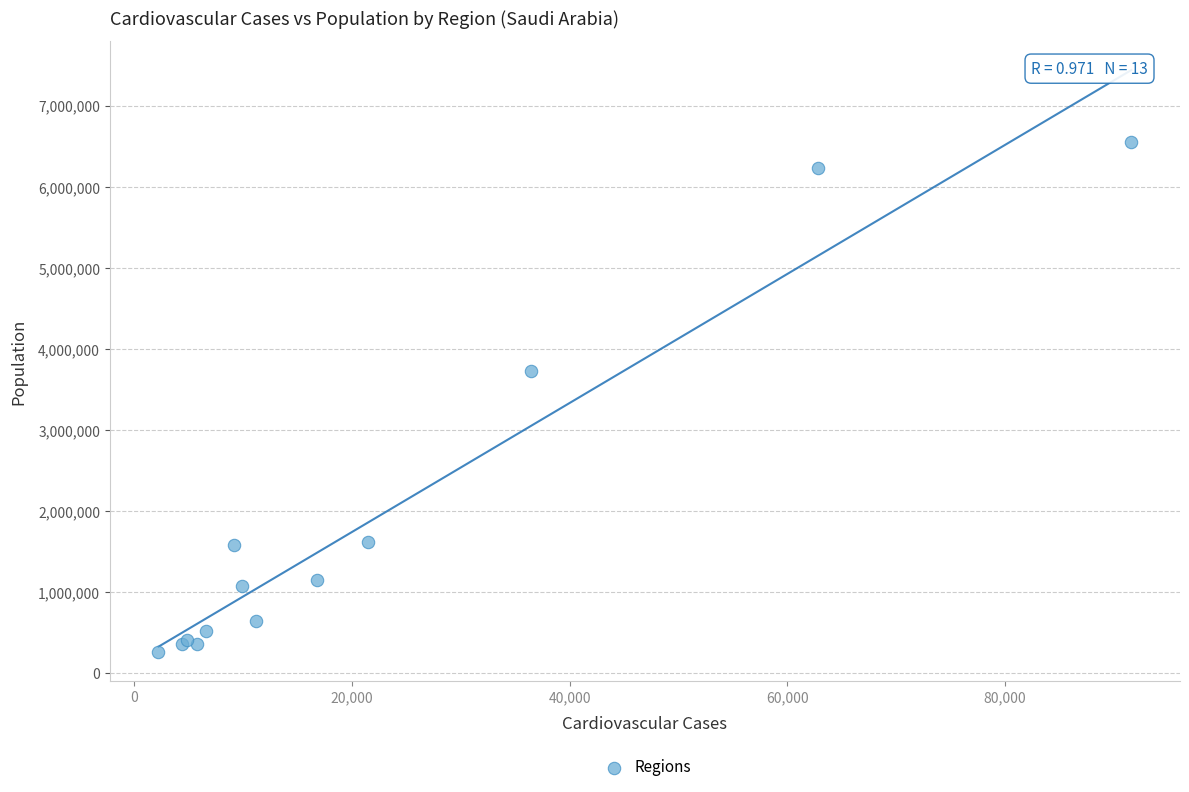

What Y value in the scatter plot is closest to 3409181?

3729044